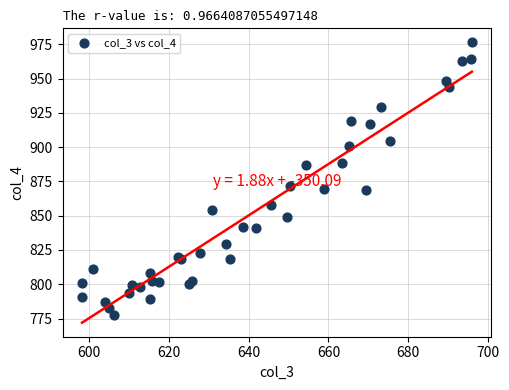

What Y value in the scatter plot is closest to 876?

871.8